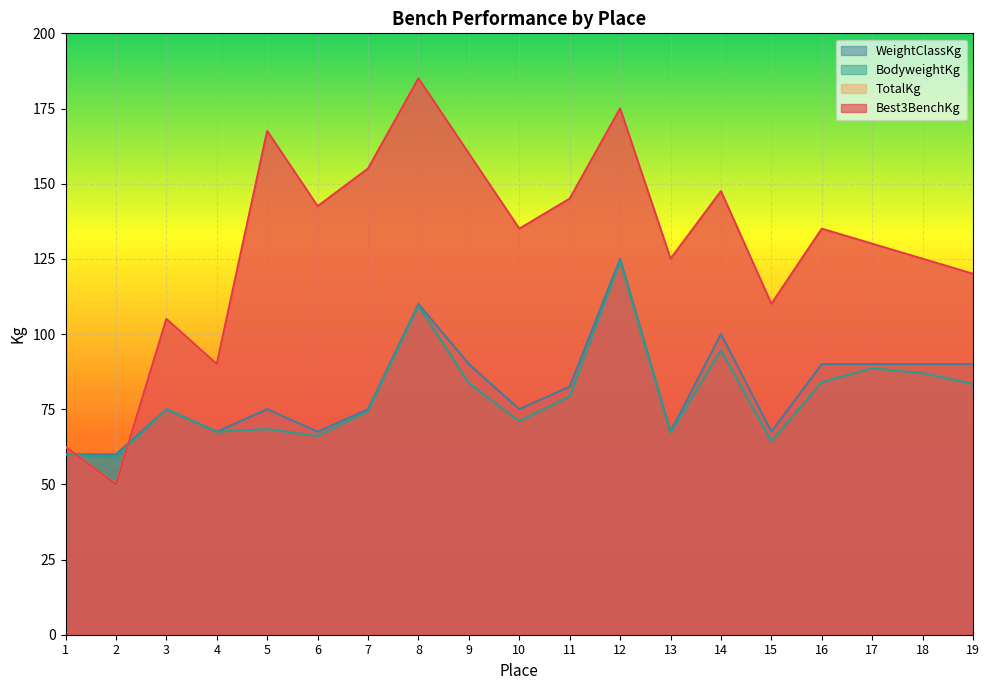

Reading left to right, extract all data points from this chart.

Best3BenchKg: 62.5	50.0	105.0	90.0	167.5	142.5	155.0	185.0	160.0	135.0	145.0	175.0	125.0	147.5	110.0	135.0	130.0	125.0	120.0
TotalKg: 62.5	50.0	105.0	90.0	167.5	142.5	155.0	185.0	160.0	135.0	145.0	175.0	125.0	147.5	110.0	135.0	130.0	125.0	120.0
BodyweightKg: 60.0	59.0	75.0	67.5	68.4	66.1	74.4	109.5	83.7	71.0	79.3	124.2	67.1	94.7	64.3	84.0	88.6	87.0	83.4
WeightClassKg: 60.0	60.0	75.0	67.5	75.0	67.5	75.0	110.0	90.0	75.0	82.5	125.0	67.5	100.0	67.5	90.0	90.0	90.0	90.0